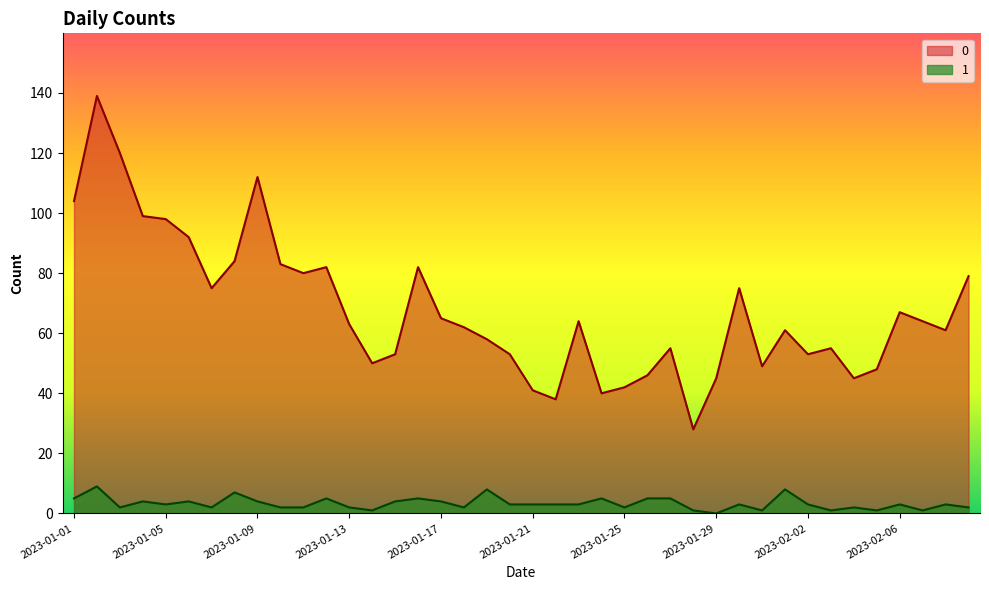

True or false: 0 and 1 cross at least once.

False